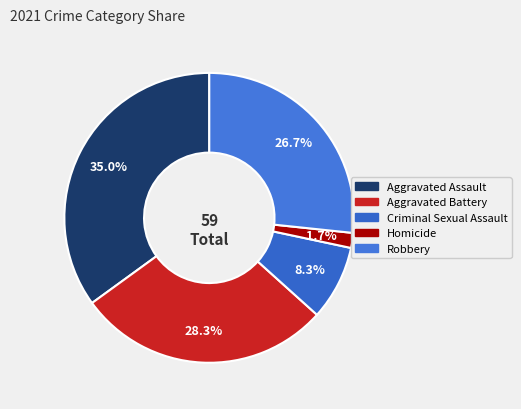

Between Robbery and Aggravated Battery, which is larger?

Aggravated Battery